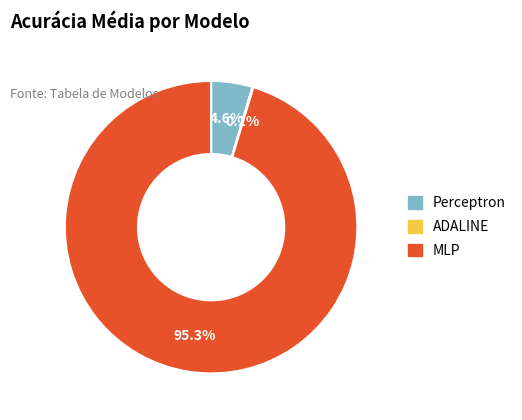

What is the total percentage of MLP and Perceptron?

99.9%